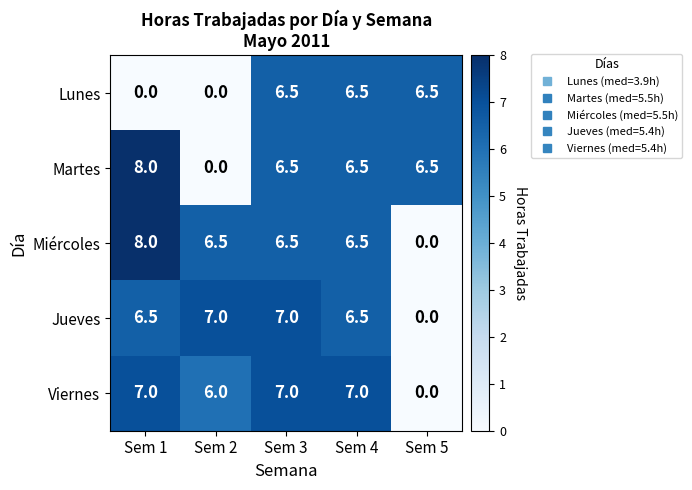

What is the difference between the Miércoles values at Sem 3 and Sem 5?

6.5